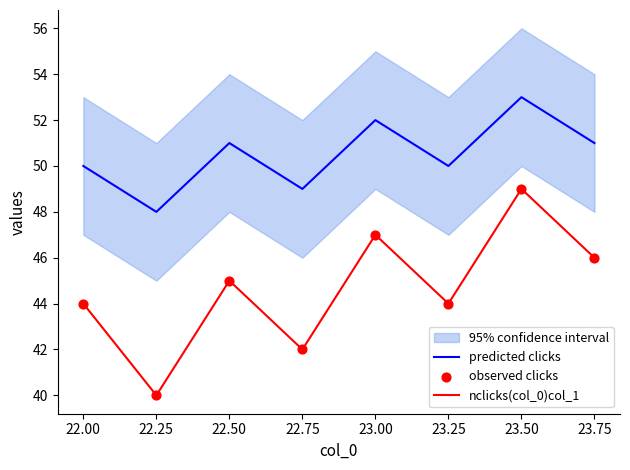

True or false: predicted clicks has a value of 80 at 23.00.

False